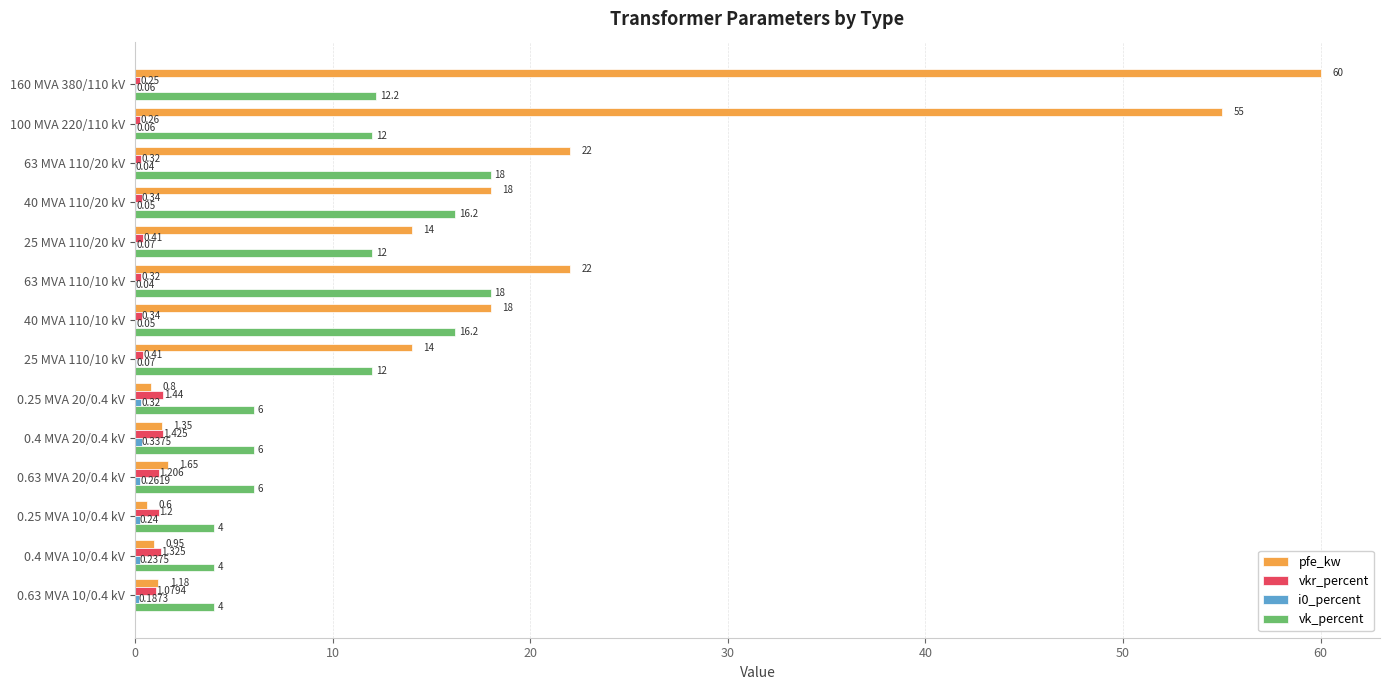

Between 0.25 MVA 10/0.4 kV and 0.4 MVA 10/0.4 kV, which series saw the biggest shift?

pfe_kw